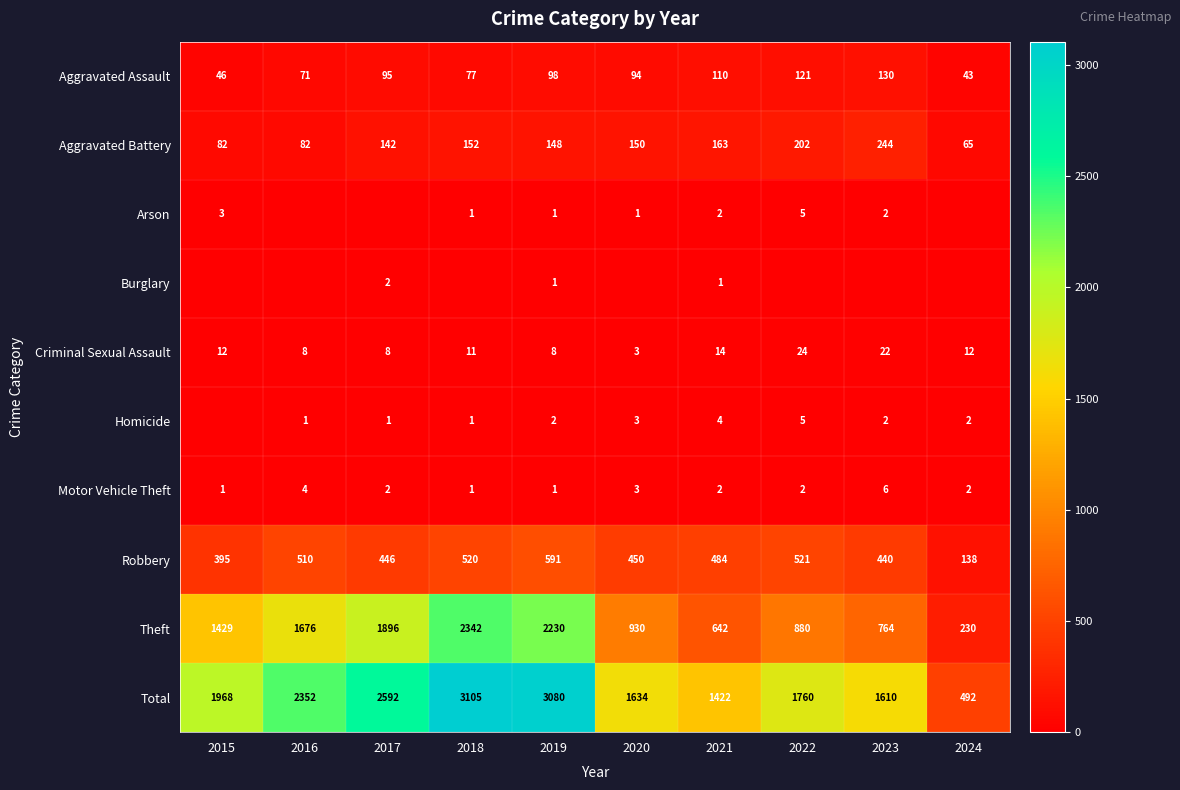

List the labels in order of Aggravated Assault value, largest first.

2023, 2022, 2021, 2019, 2017, 2020, 2018, 2016, 2015, 2024